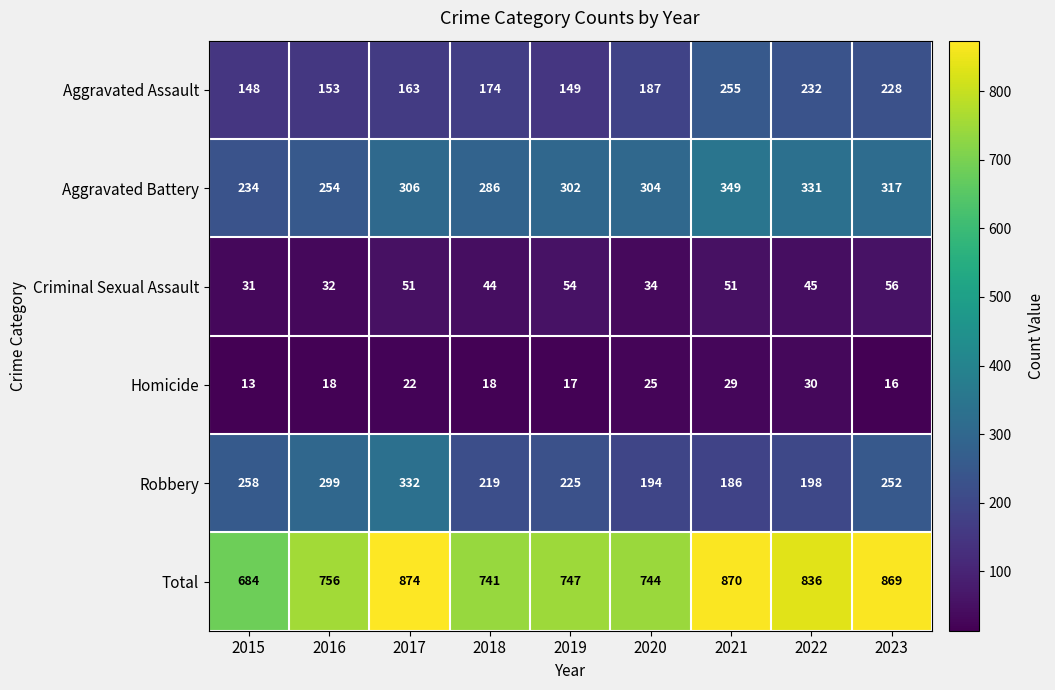

Where is Aggravated Assault nearest to the value 201?

2020